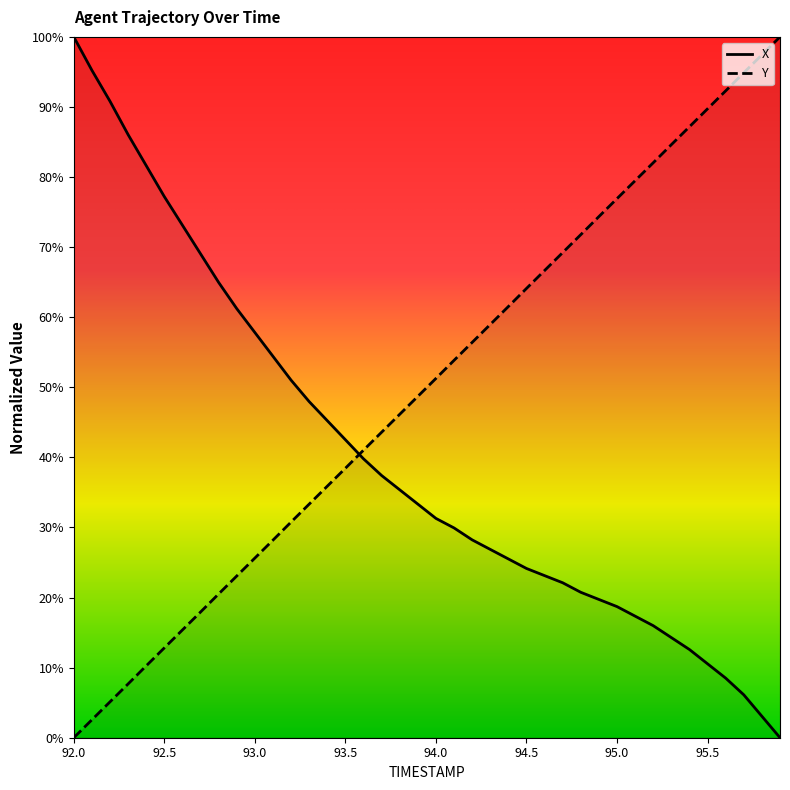

Is the value of Y at 93.6 greater than the value of X at 93.7?

Yes